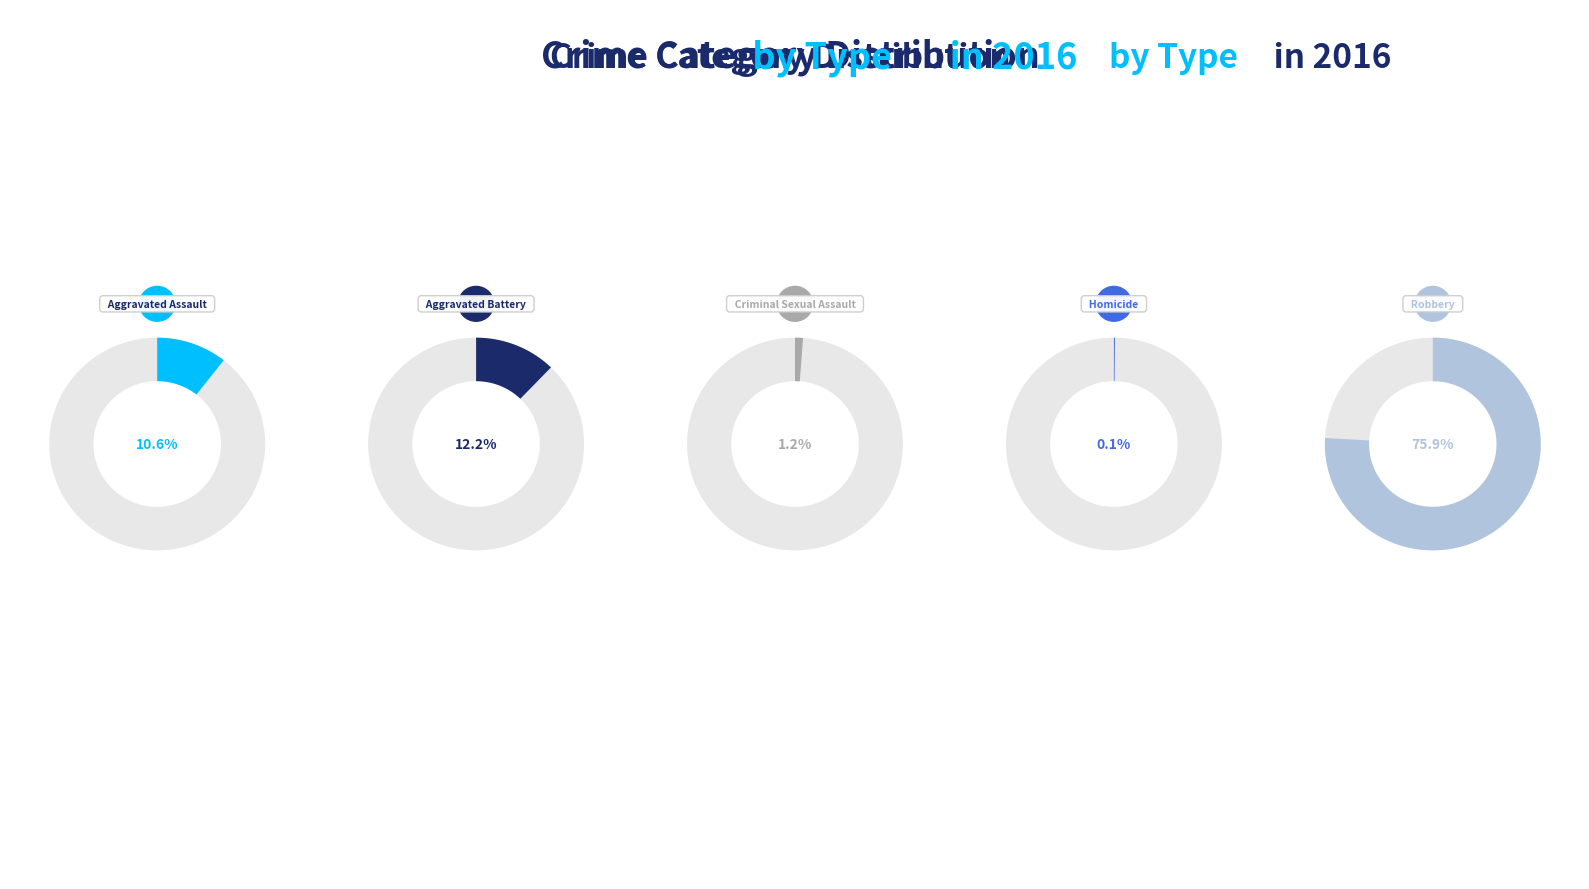

To the nearest percent, what is the average slice percentage?

20%